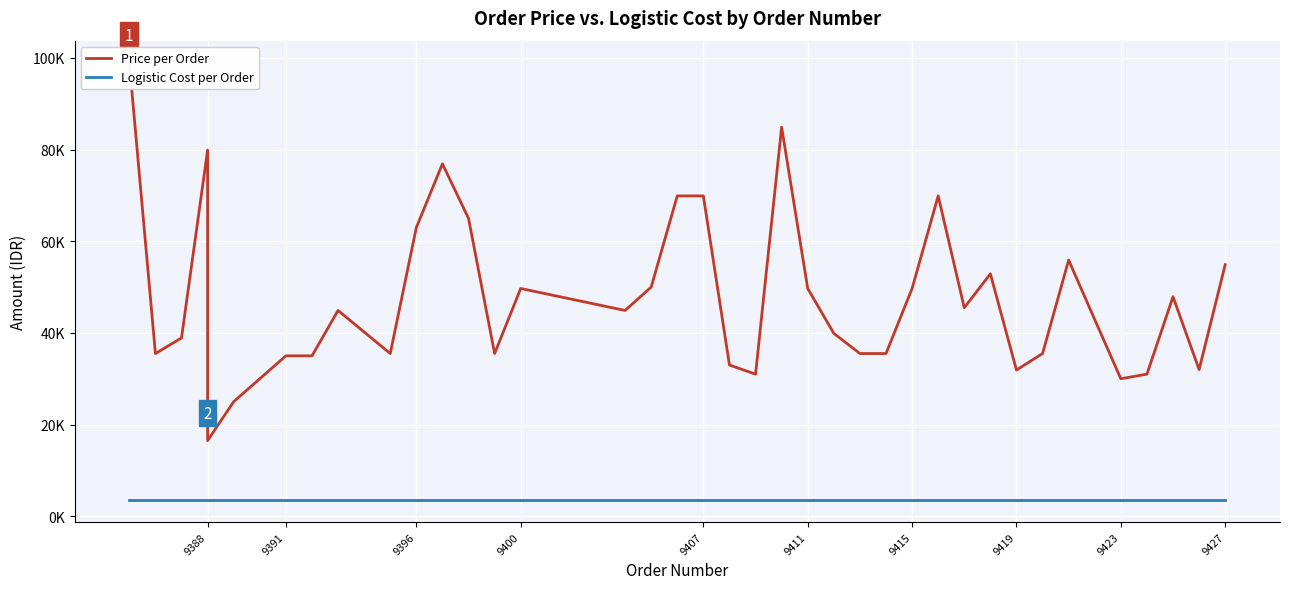

Is the value of Logistic Cost per Order at 9407 greater than the value of Price per Order at 9391?

No